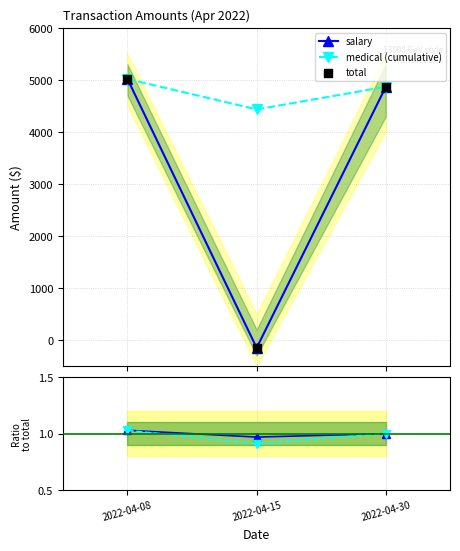

Which series reaches the minimum Y coordinate?

salary